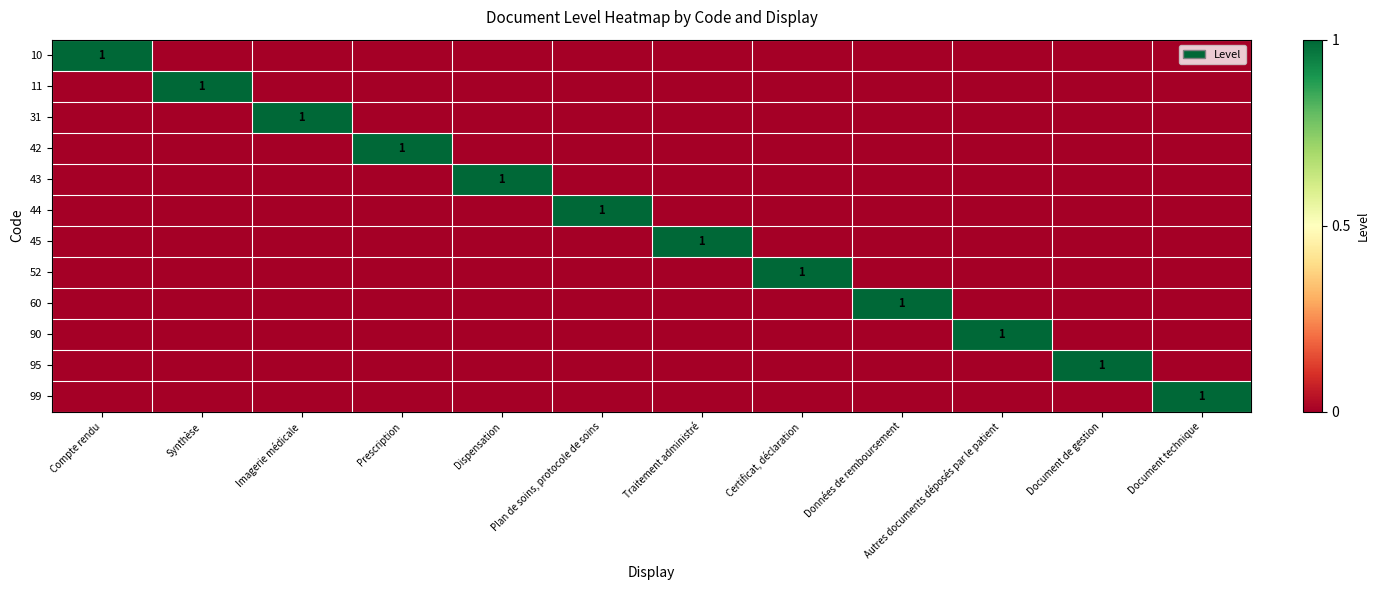

At Prescription, list the series in order from largest to smallest.

42, 10, 11, 31, 43, 44, 45, 52, 60, 90, 95, 99